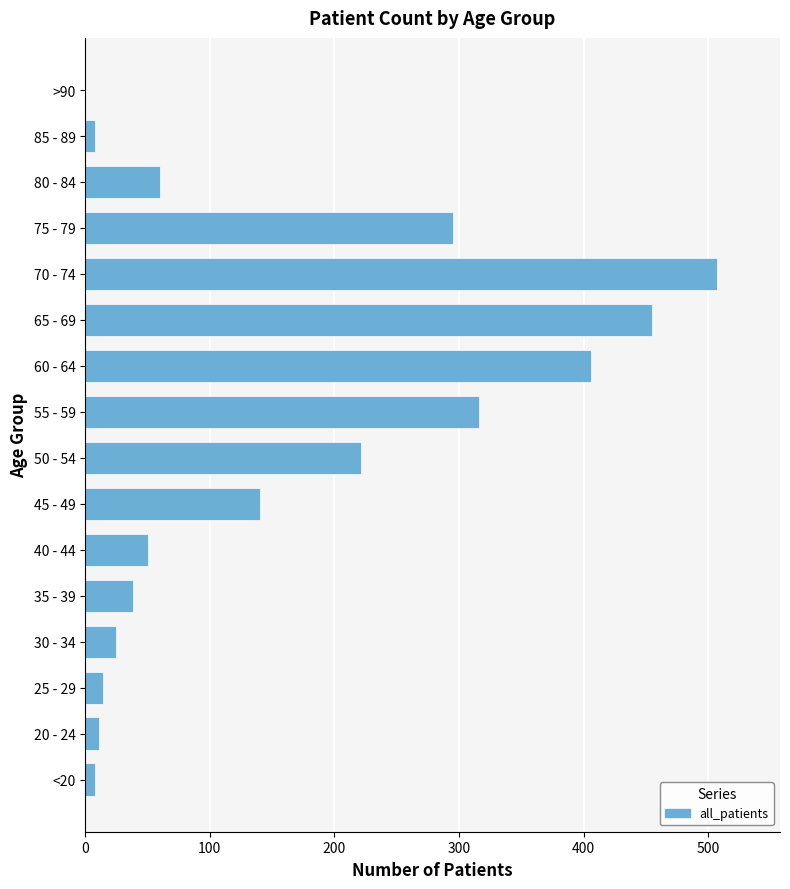

What is the average value?

160